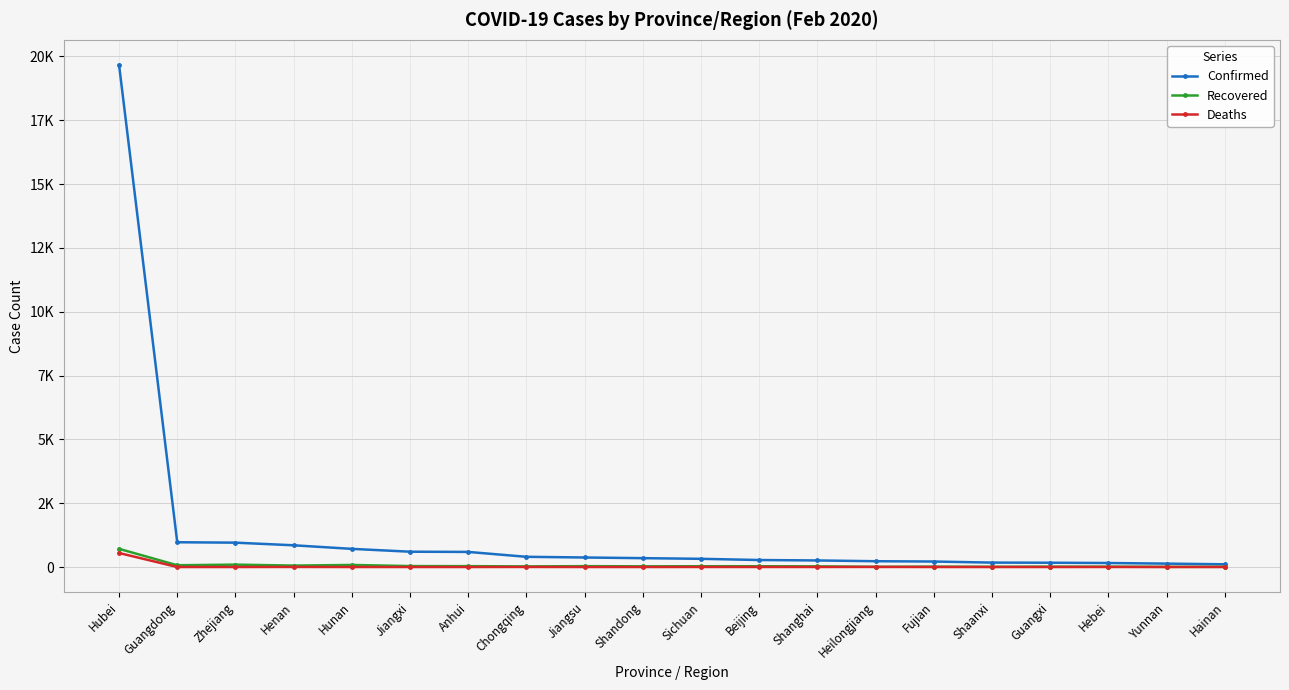

Is it true that Recovered equals 27 at Shandong?

True